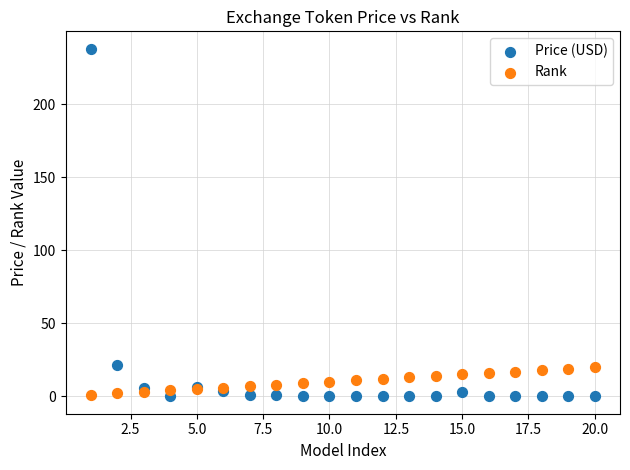

Which series contains the highest Y value?

Price (USD)